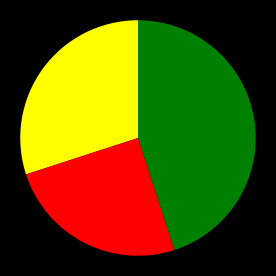

Is there a majority slice in this chart?

No